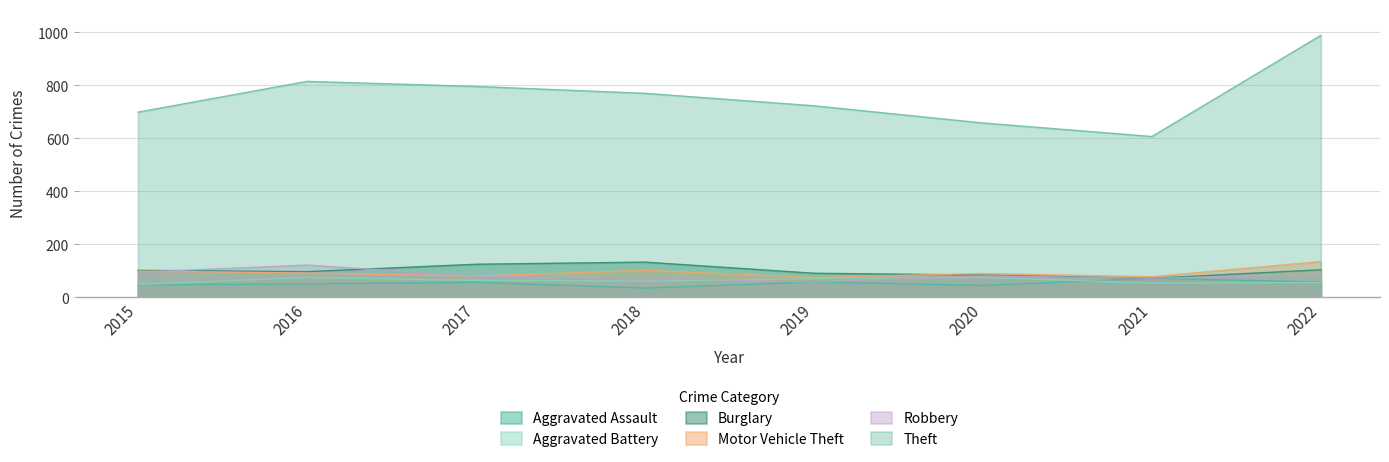

Is it true that Motor Vehicle Theft equals 109 at 2017?

False